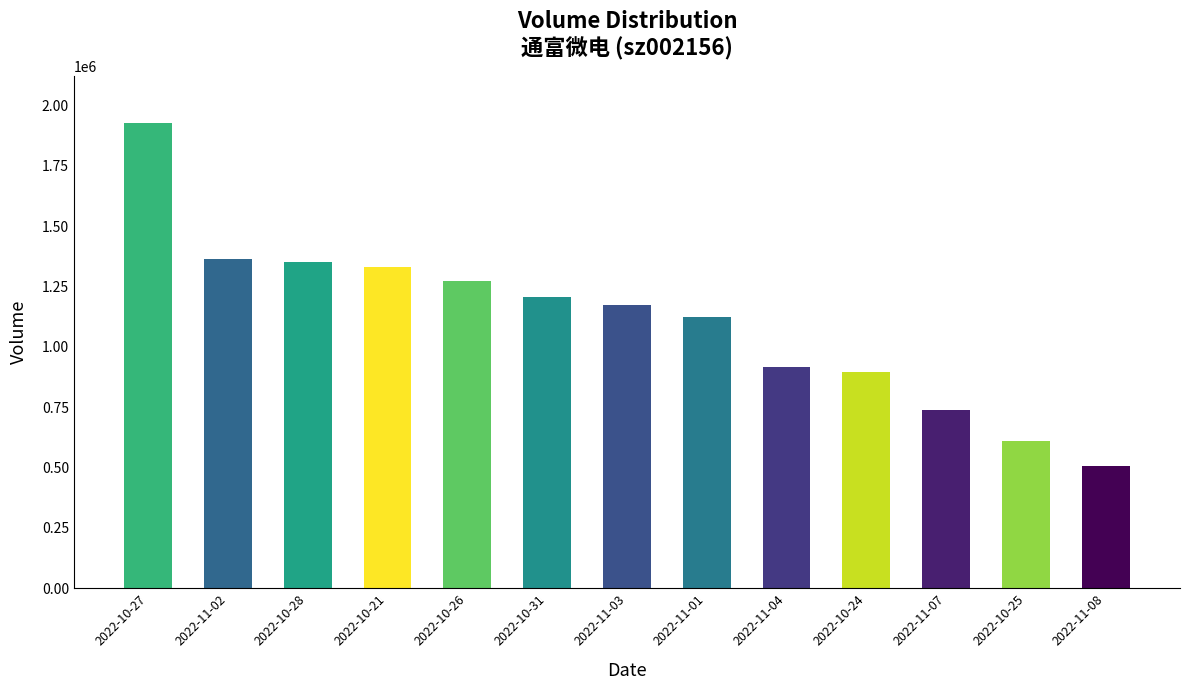

What is the label of the 13th bar from the left?

2022-11-08